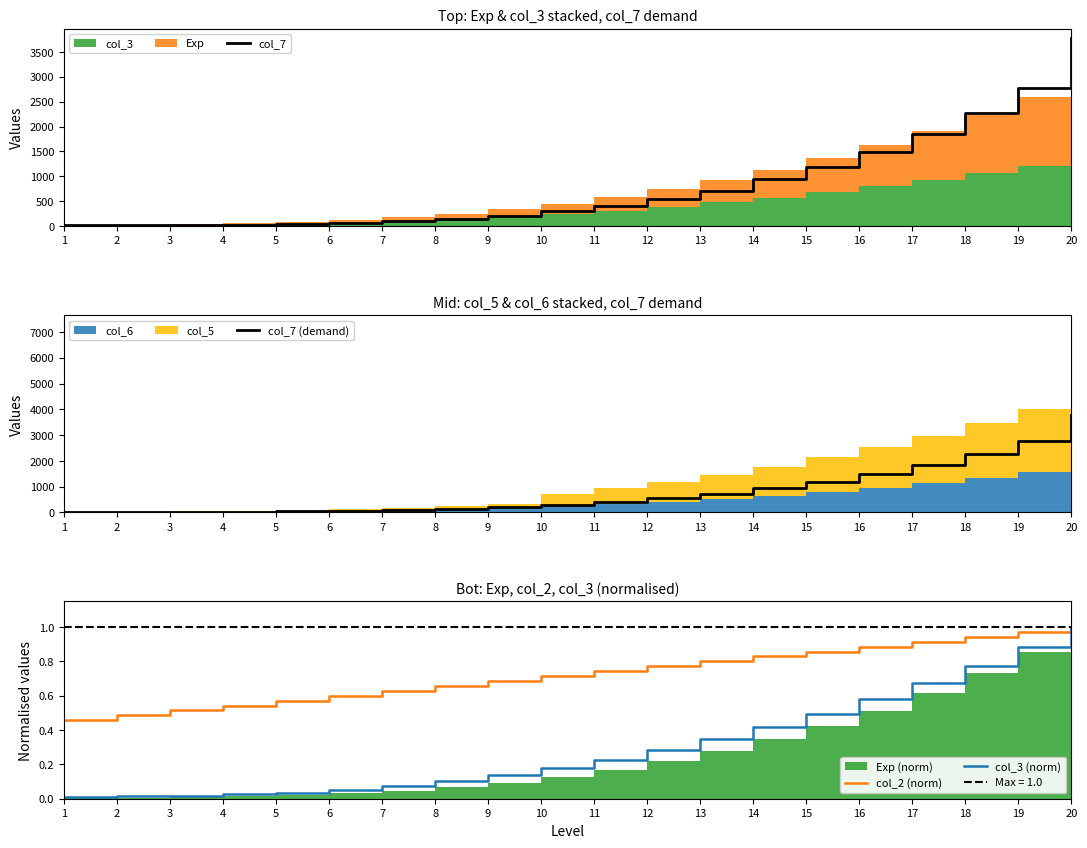

Is the value of col_2 (norm) at 3 greater than the value of col_3 (norm) at 14?

Yes